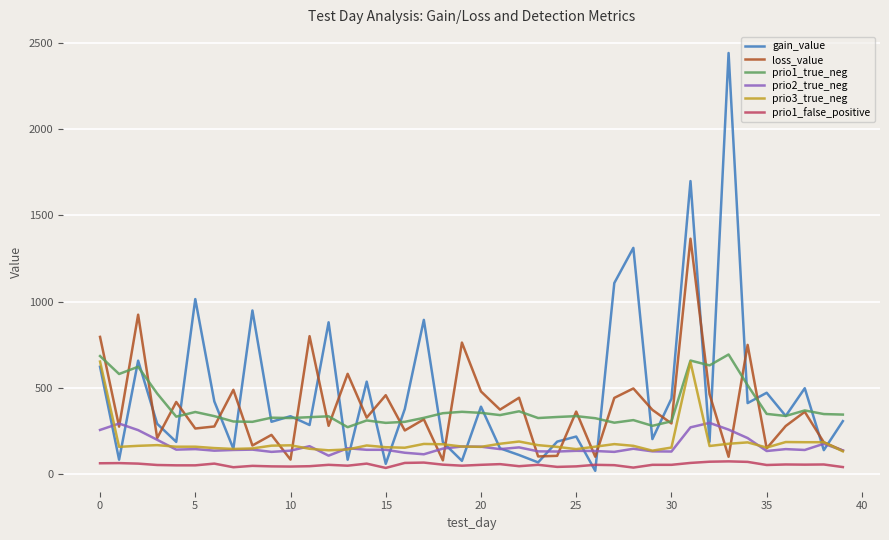

True or false: gain_value and prio1_false_positive cross at least once.

True